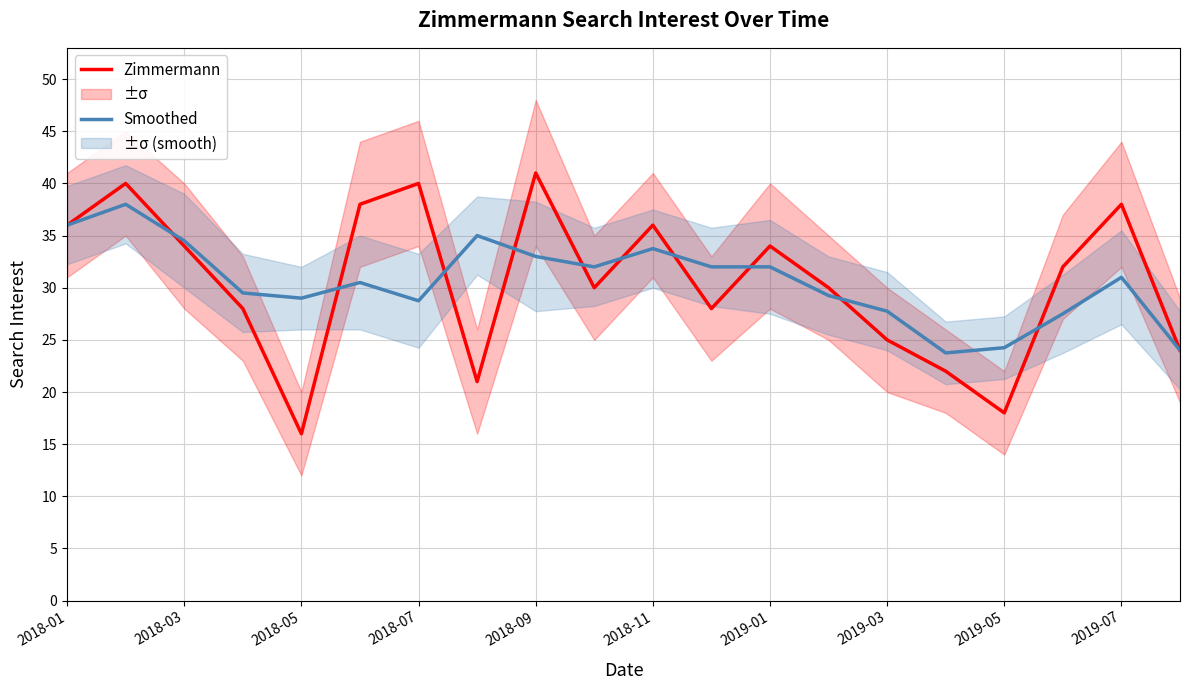

In Zimmermann, how many points are lower than both neighbors (excluding endpoints)?

5